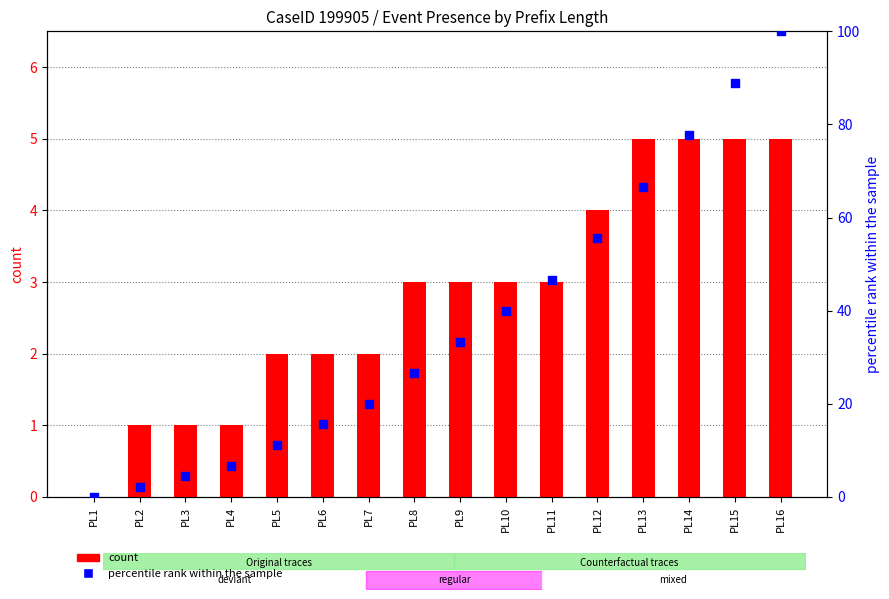

Which series has the largest total across all categories?

percentile rank within the sample